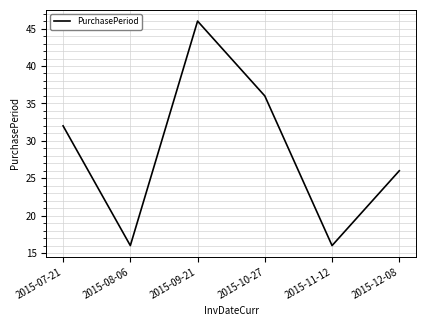

What is the average value?

29